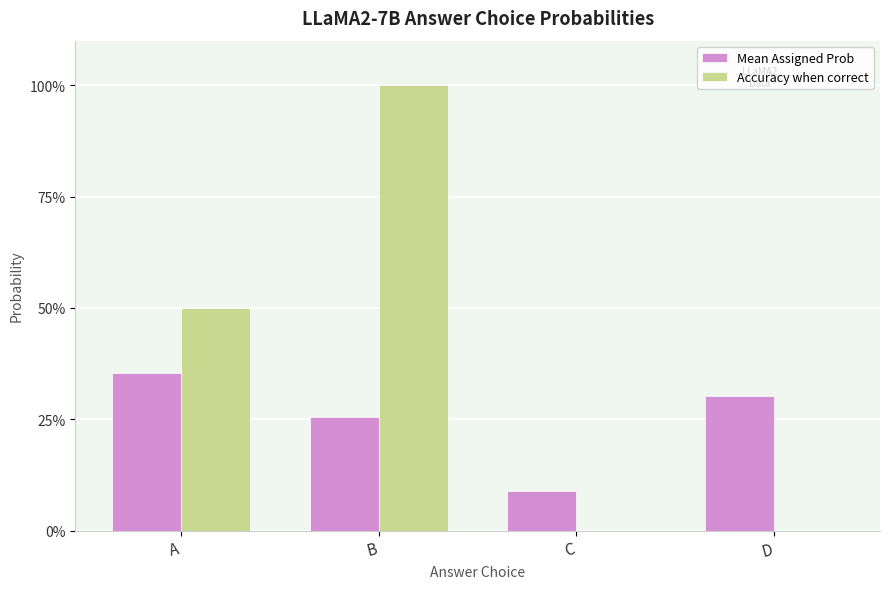

At how many categories does at least one series exceed 0?

4